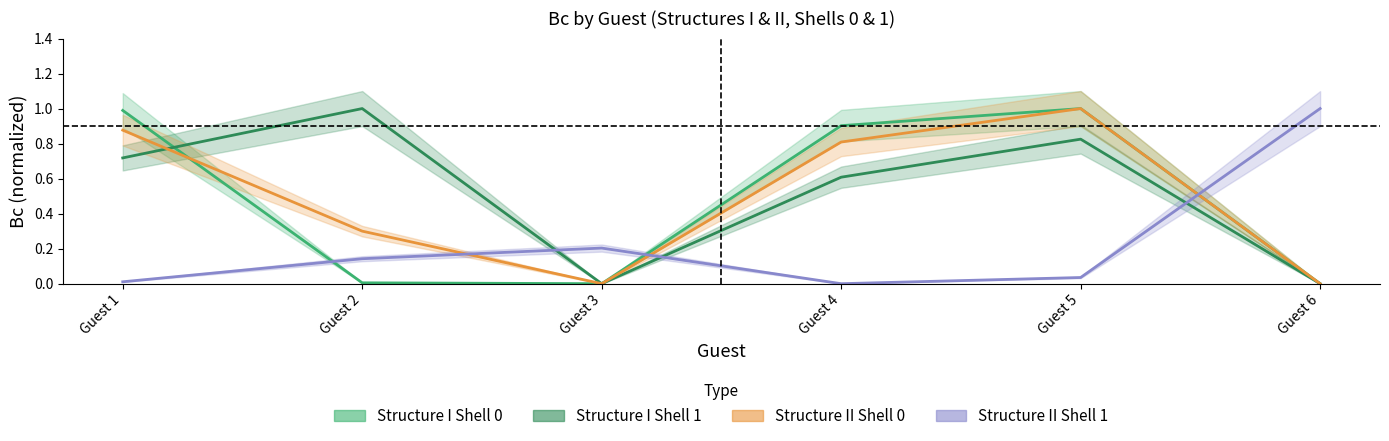

In Bc_Shell1, how many points are higher than both neighbors (excluding endpoints)?

2